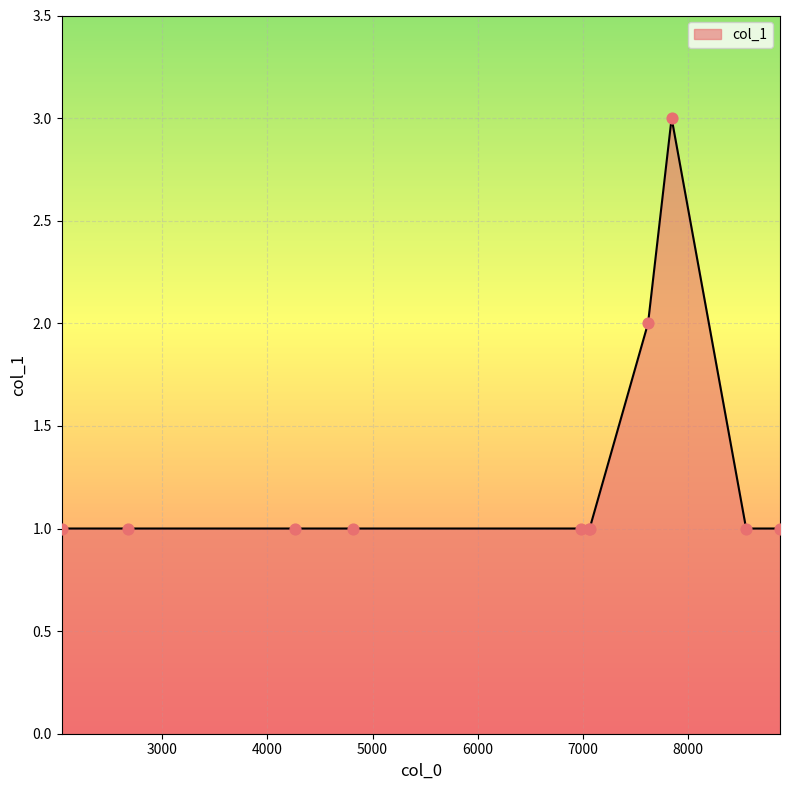

What is the greatest value displayed?

3